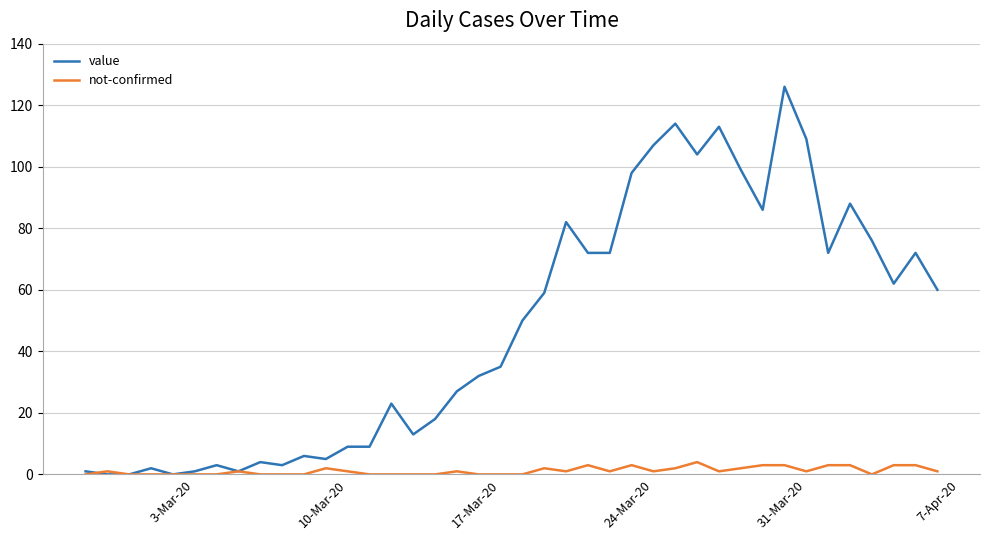

What is the highest value of the value series?

126